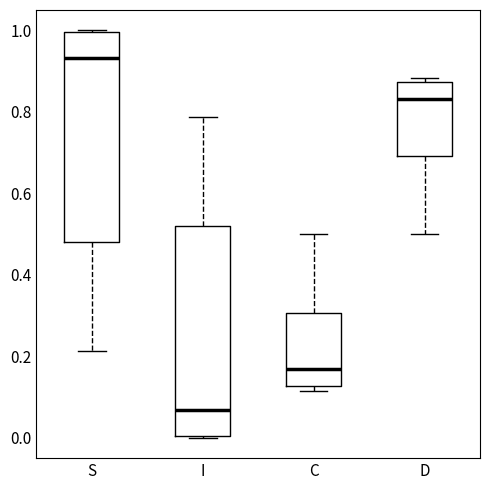

Which box has the highest median line?

S